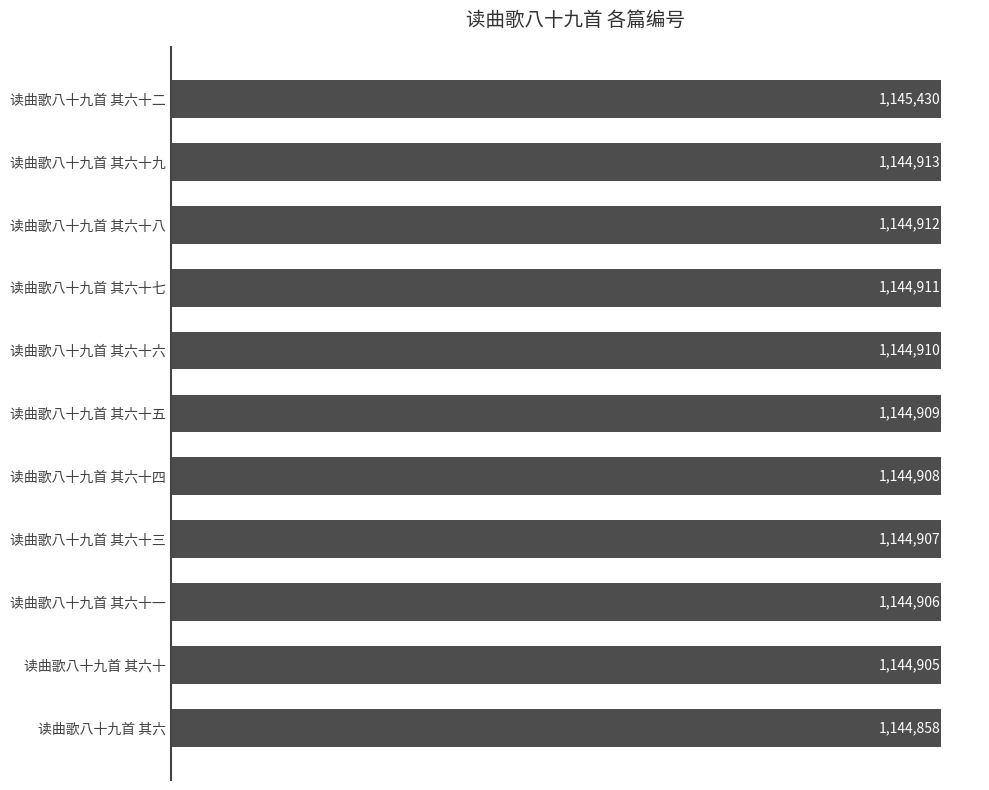

How many data points does each series have?

11